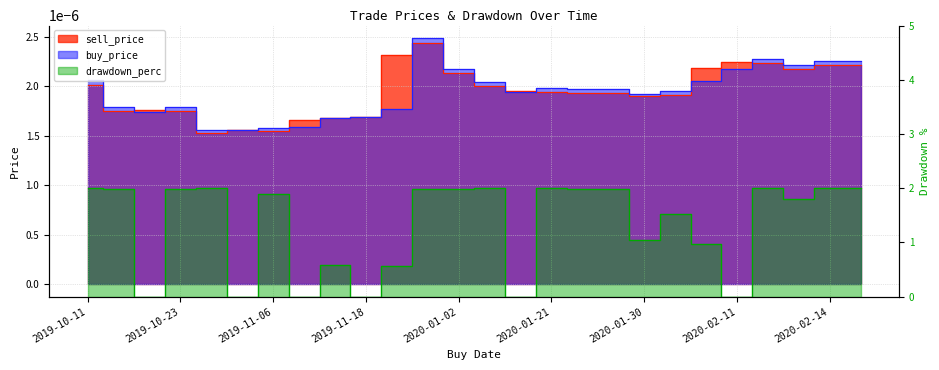

How many data points in drawdown_perc are less than 1?

9